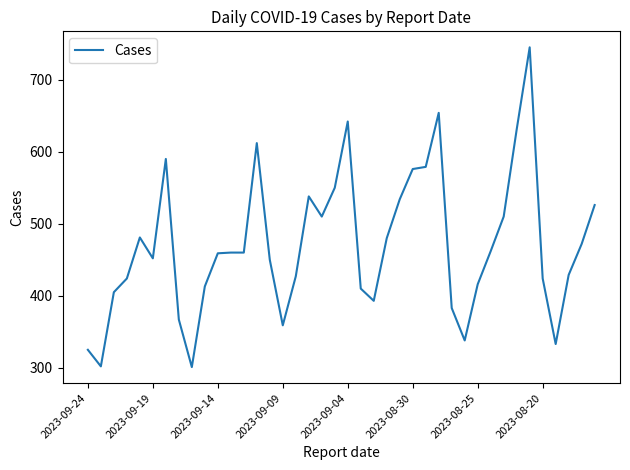

What is the average value?

471